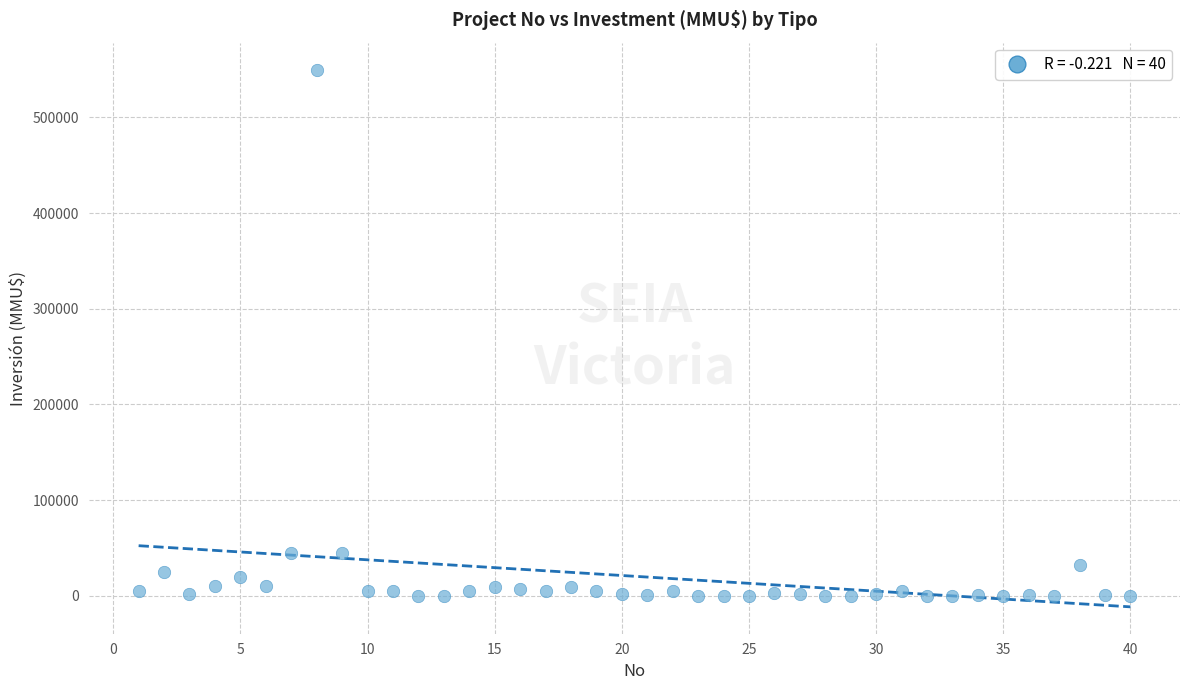

What is the range of Y values (max minus min)?

550000